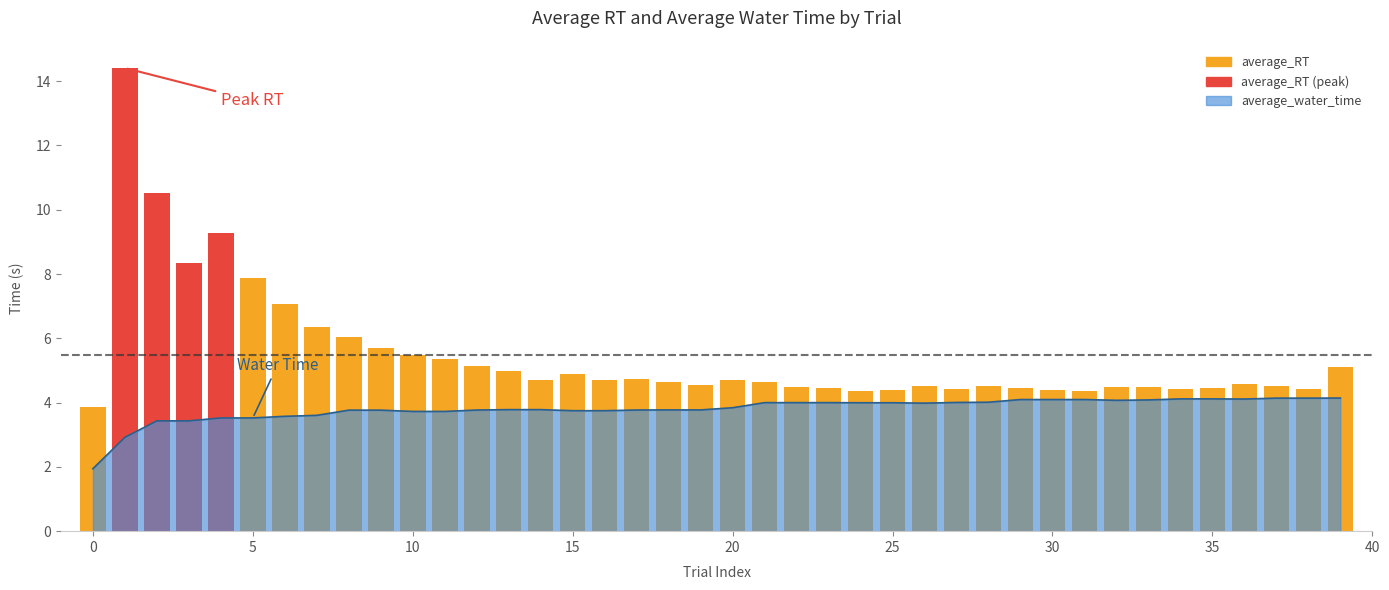

What is the average value?

5.5